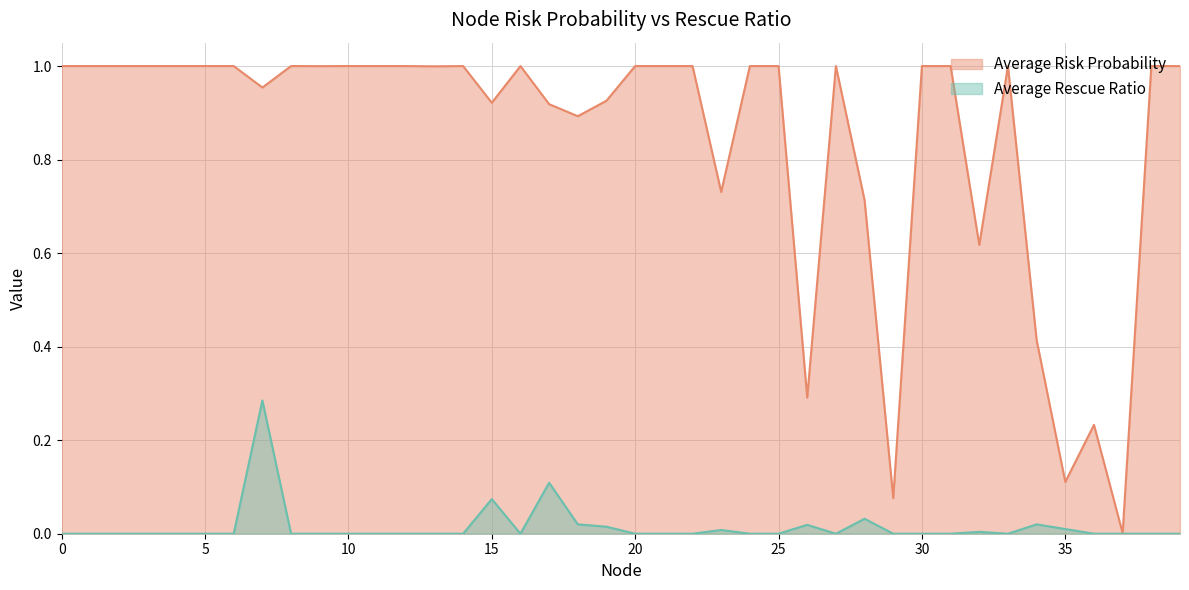

Does the chart display data point markers on the line(s)?

No